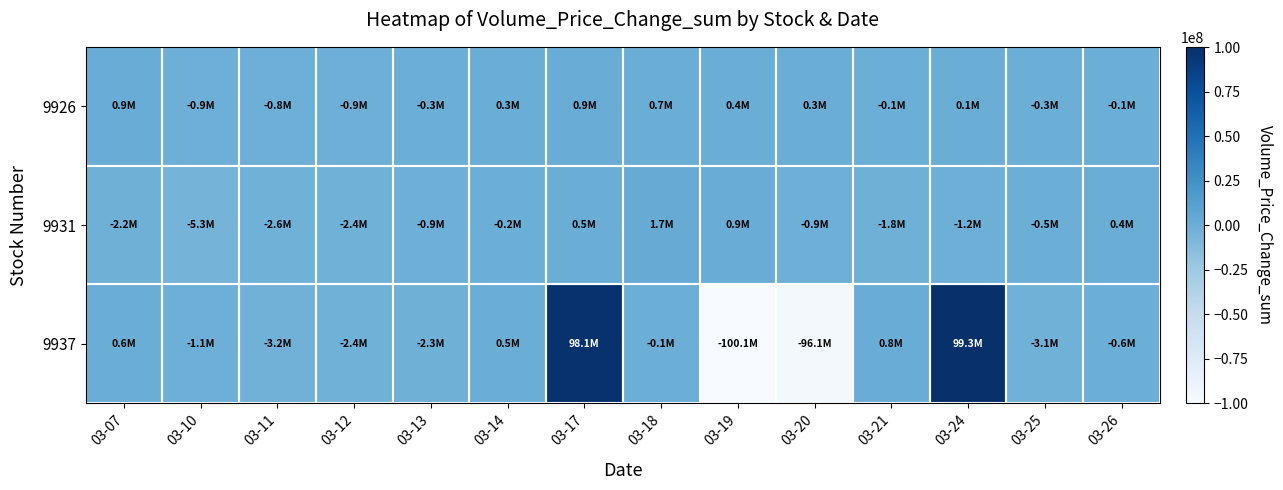

Count the number of data series in this chart.

3